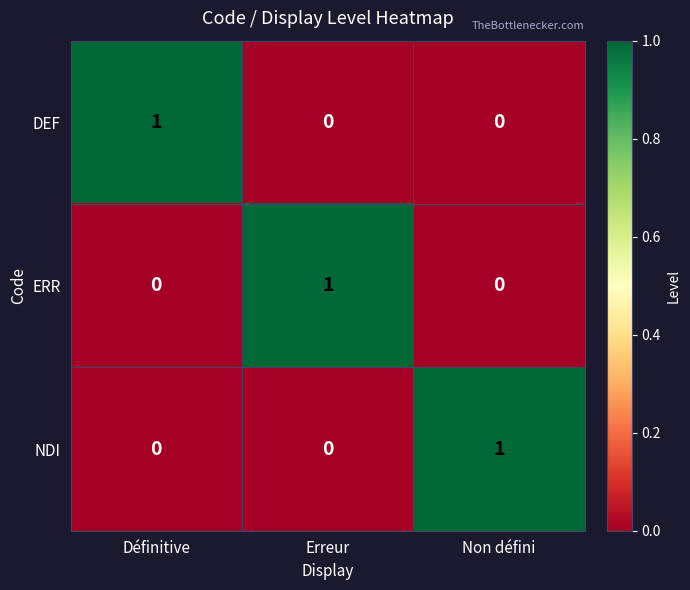

Reading left to right, transcribe all the data shown in this chart.

DEF: 1	0	0
ERR: 0	1	0
NDI: 0	0	1